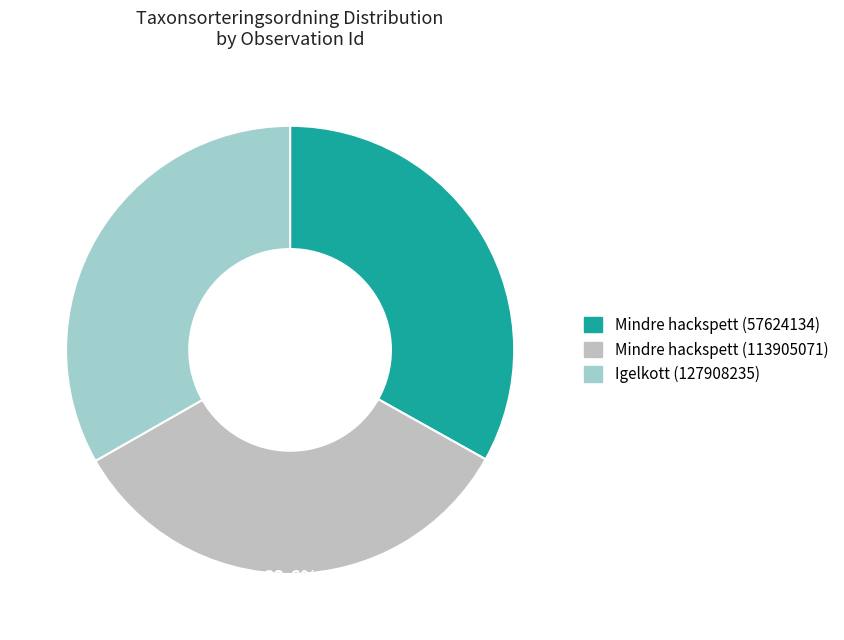

Does any single category account for the majority?

No